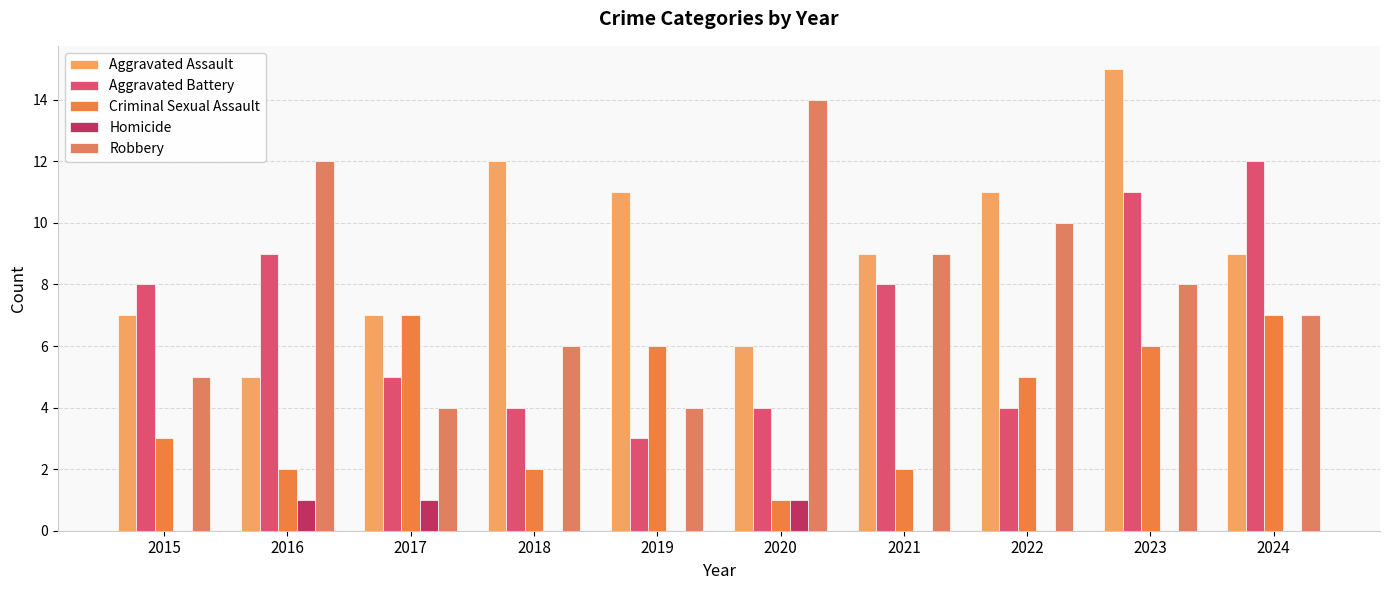

What is the average value of the Robbery series?

8